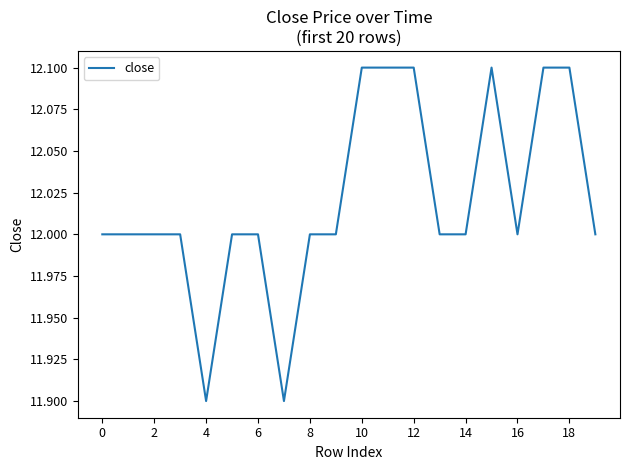

What is the smallest value displayed?

11.9